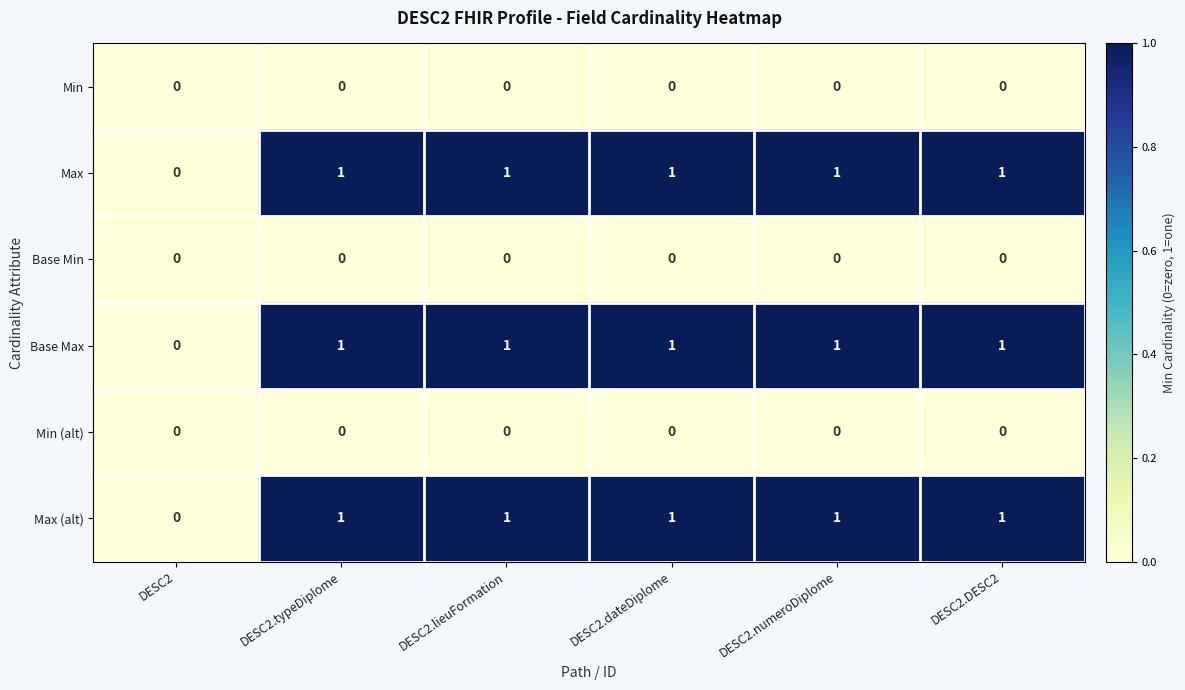

Is the value of Min at DESC2.typeDiplome greater than the value of Max at DESC2.numeroDiplome?

No